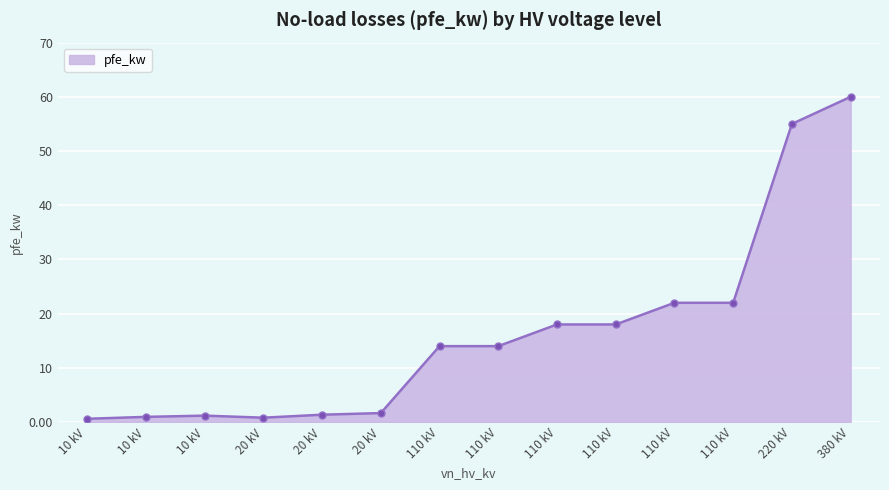

What is the minimum value shown in the chart?

0.6